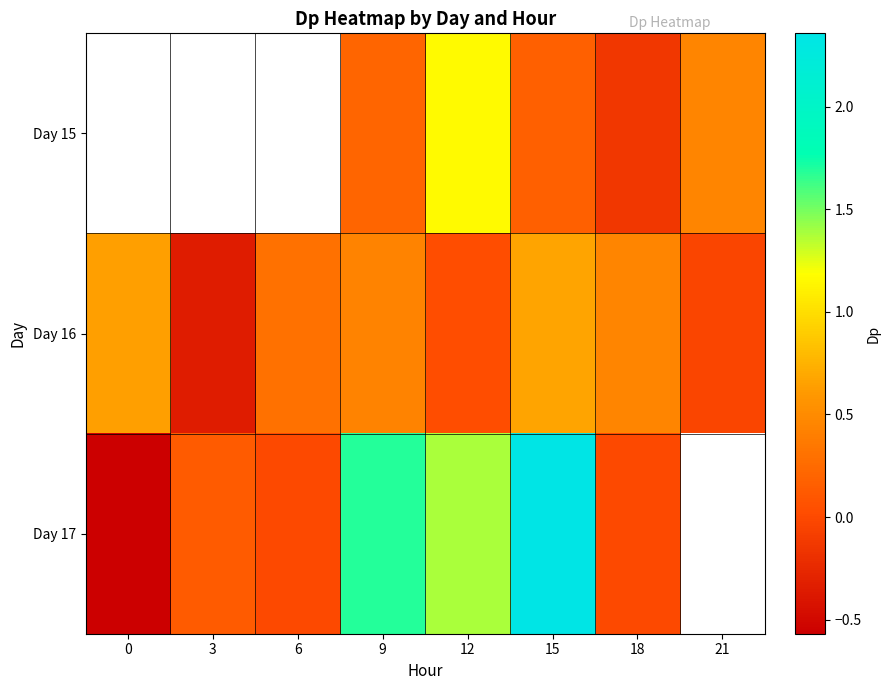

What value does the Day 16 series have at 18?

0.5